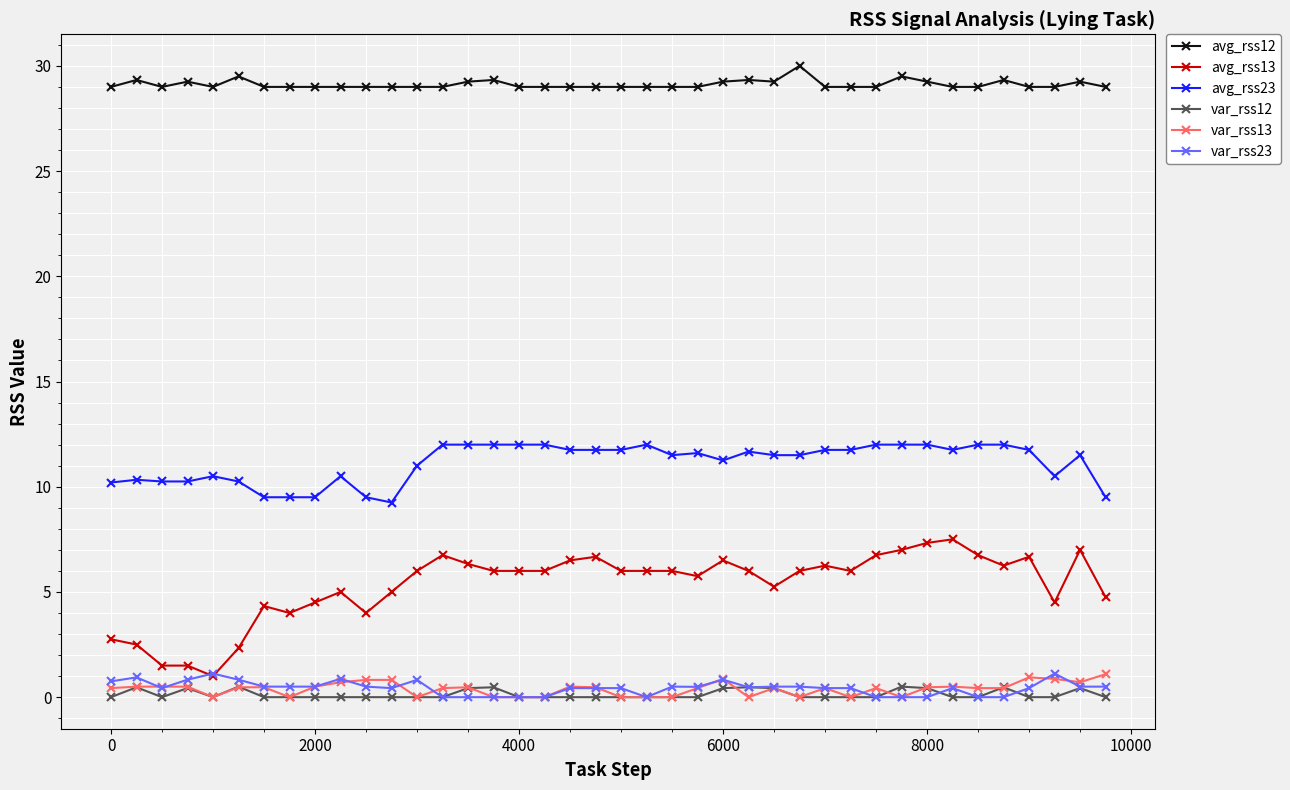

What is the value of the avg_rss13 point at the 38th from the left?

4.5